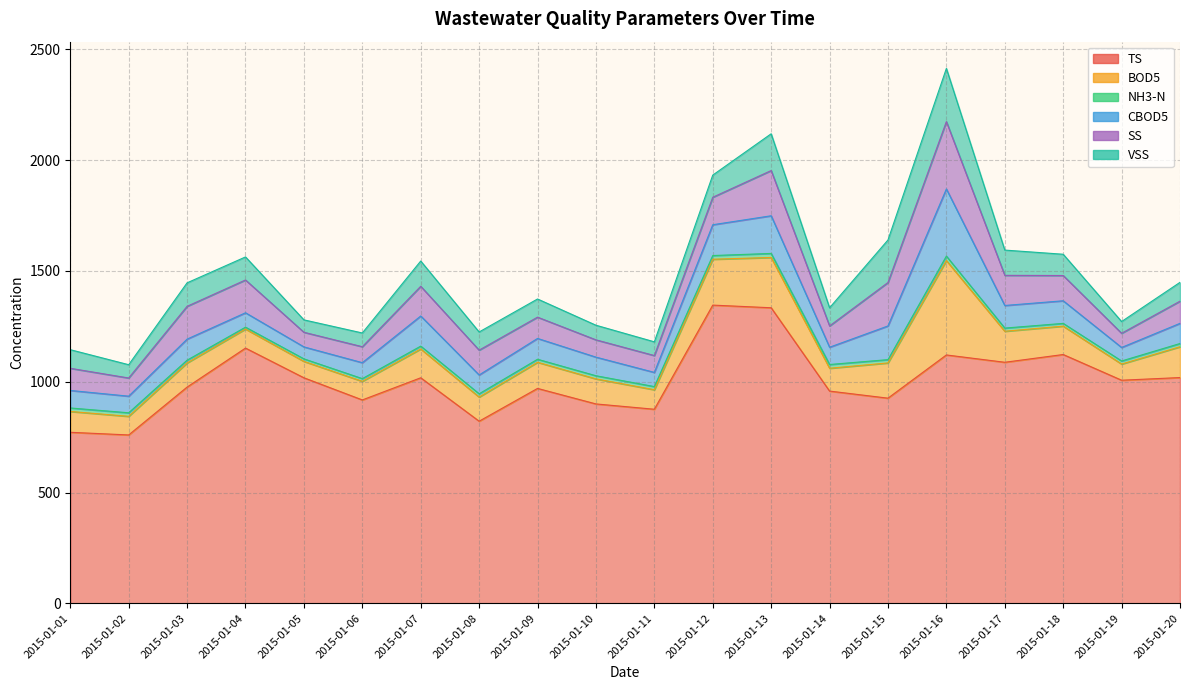

What is the highest value of the TS series?

1346.0